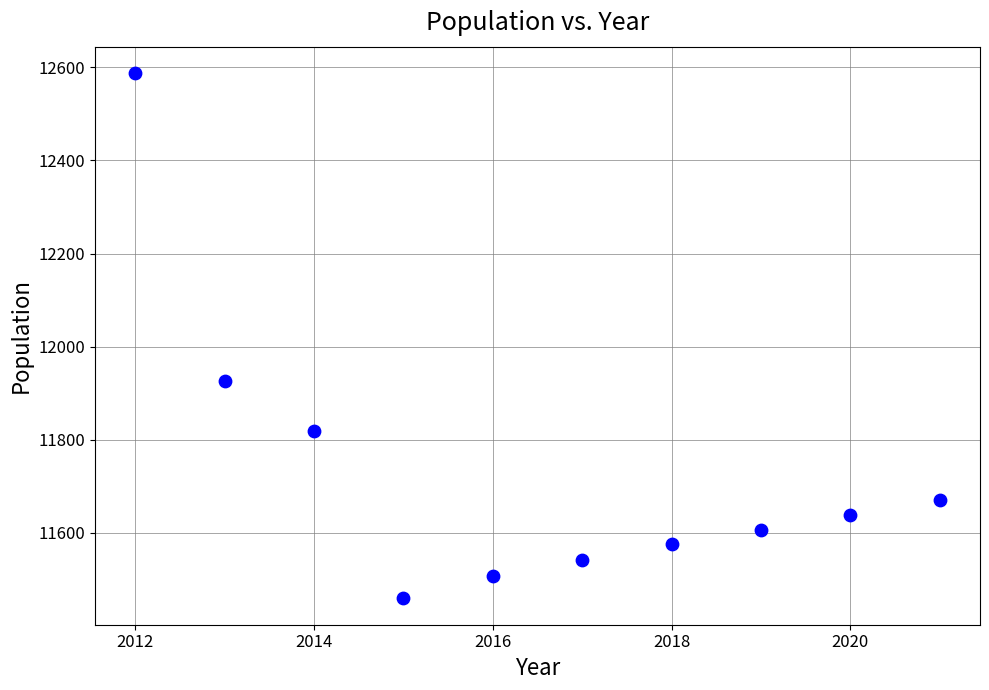

What is the range of Y values (max minus min)?

1129